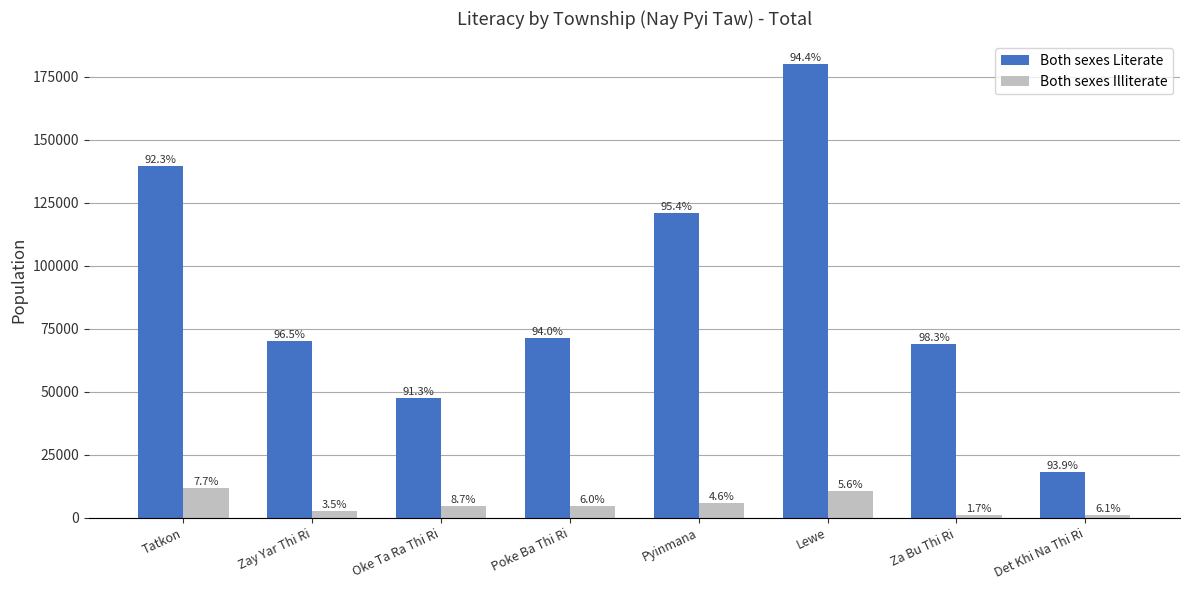

At how many categories does at least one series exceed 90461?

3